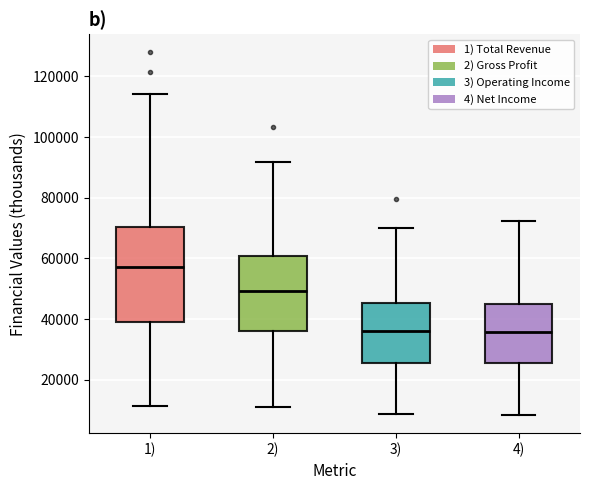

Where does the median line of the box for 4) sit on the y-axis? The values are not printed on the chart, so give them approximately, as read against the axis.

36000